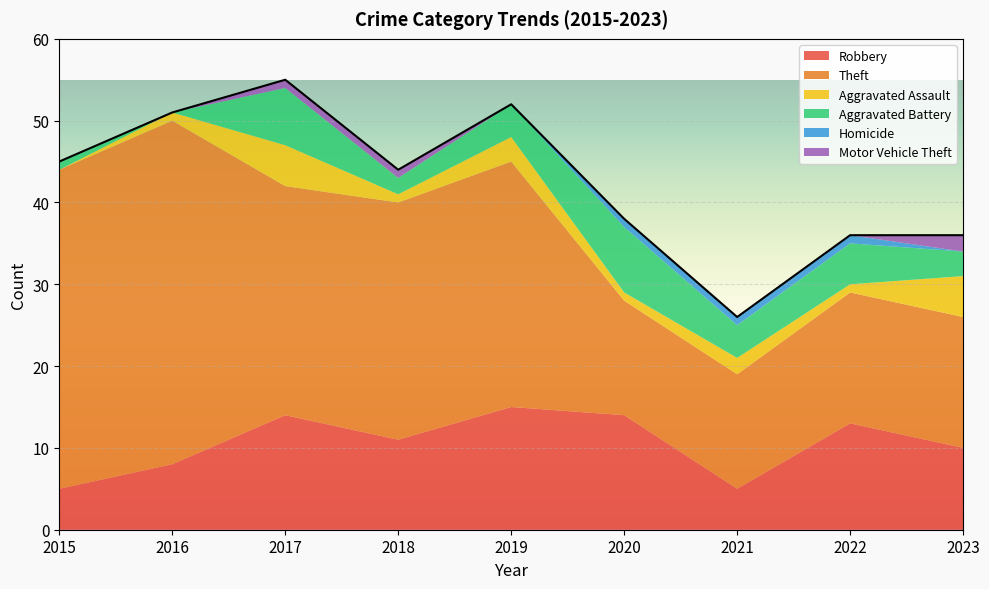

How many data points in Robbery are above 11?

4